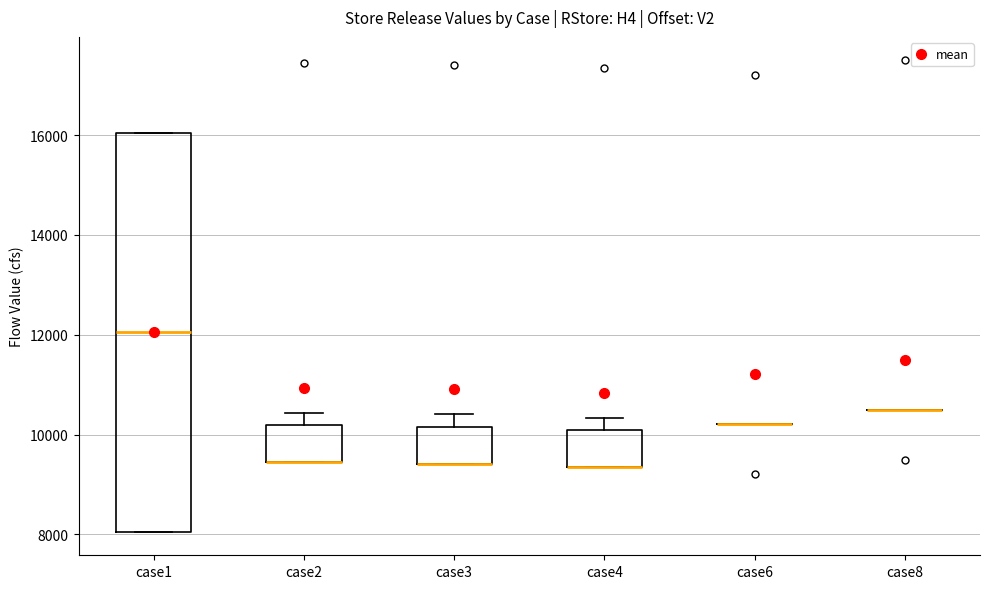

Reading left to right, read every box against the y-axis: the position of its median line, the range the box covers, and the ends of its whiskers. The values are not printed on the chart, so give them approximately, as read against the axis.

case1: median 12000, box 8000 to 16000, whiskers 8000 to 16000
case2: median 9400 (drawn on the box's lower edge), box 9400 to 10200, whiskers 9400 to 10400
case3: median 9400 (drawn on the box's lower edge), box 9400 to 10200, whiskers 9400 to 10400
case4: median 9400 (drawn on the box's lower edge), box 9400 to 10000, whiskers 9400 to 10400
case6: box collapsed to a line at 10200, whiskers 10200 to 10200
case8: box collapsed to a line at 10400, whiskers 10400 to 10400